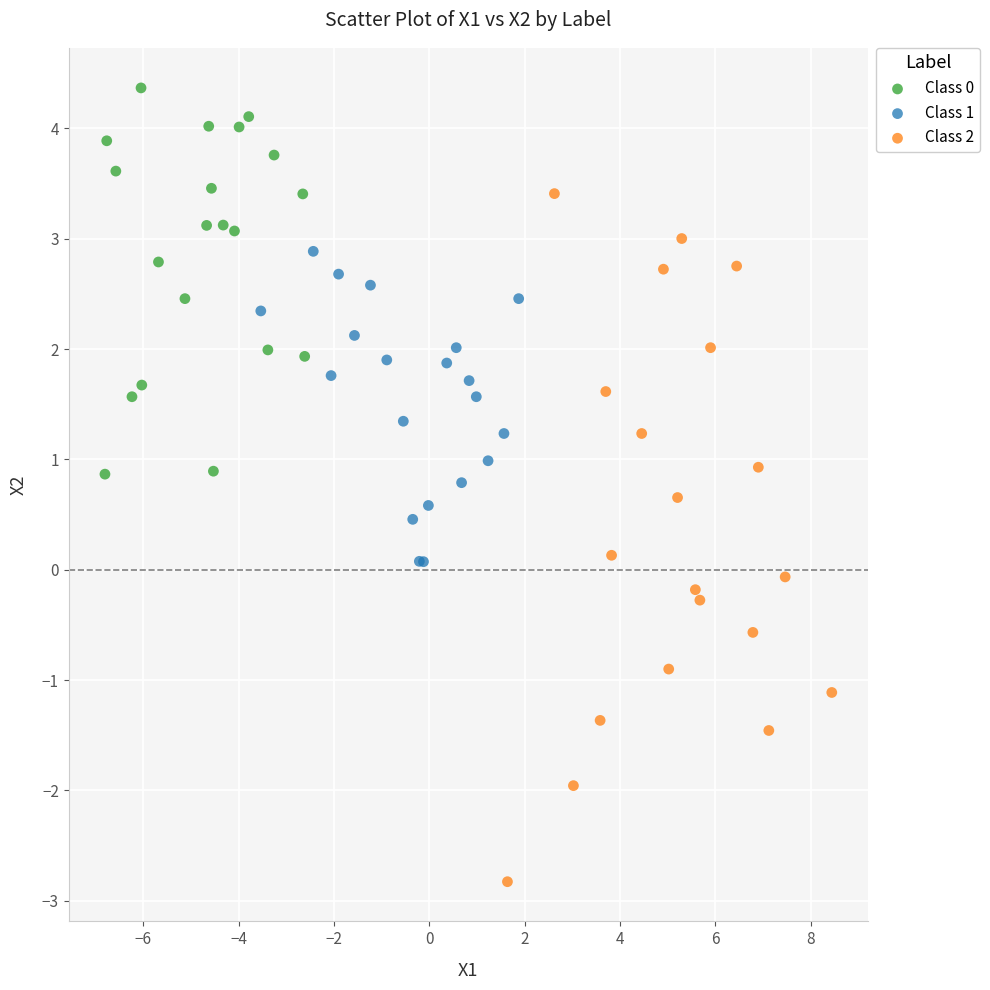

Which series contains the highest Y value?

Class 0